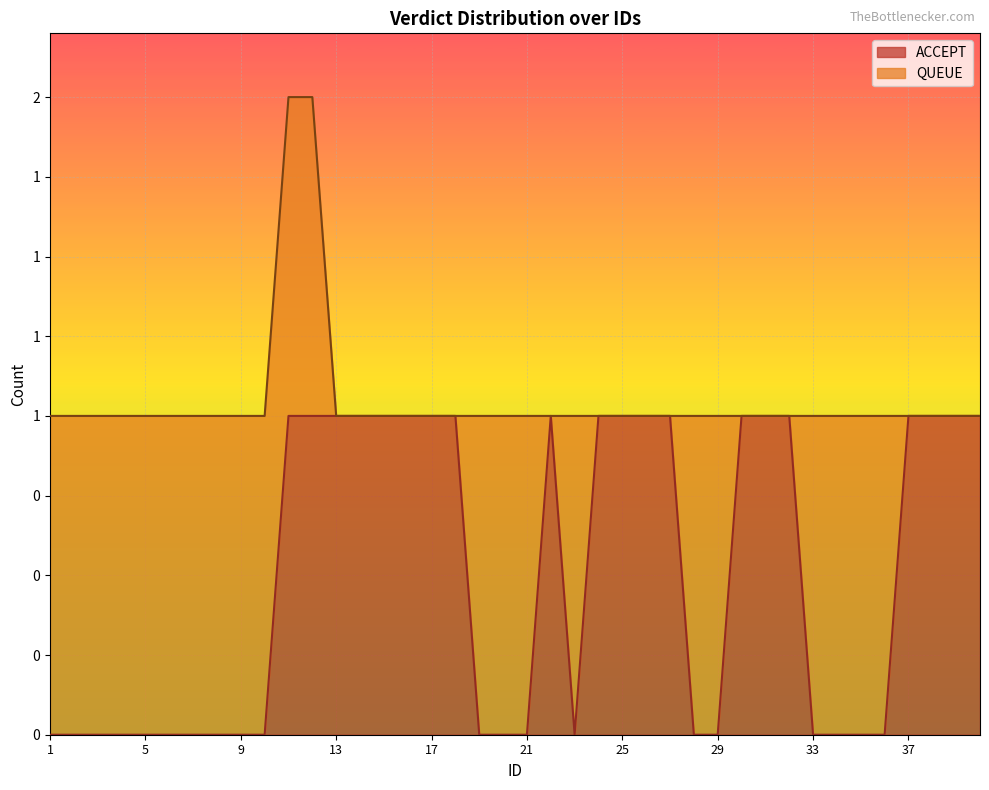

What is the change in value from 28 to 37?

+1